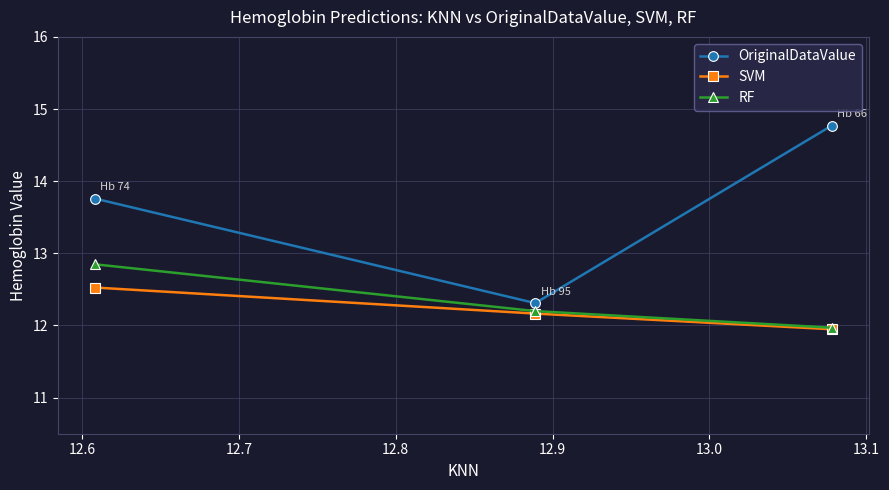

Which series has the largest total across all categories?

OriginalDataValue